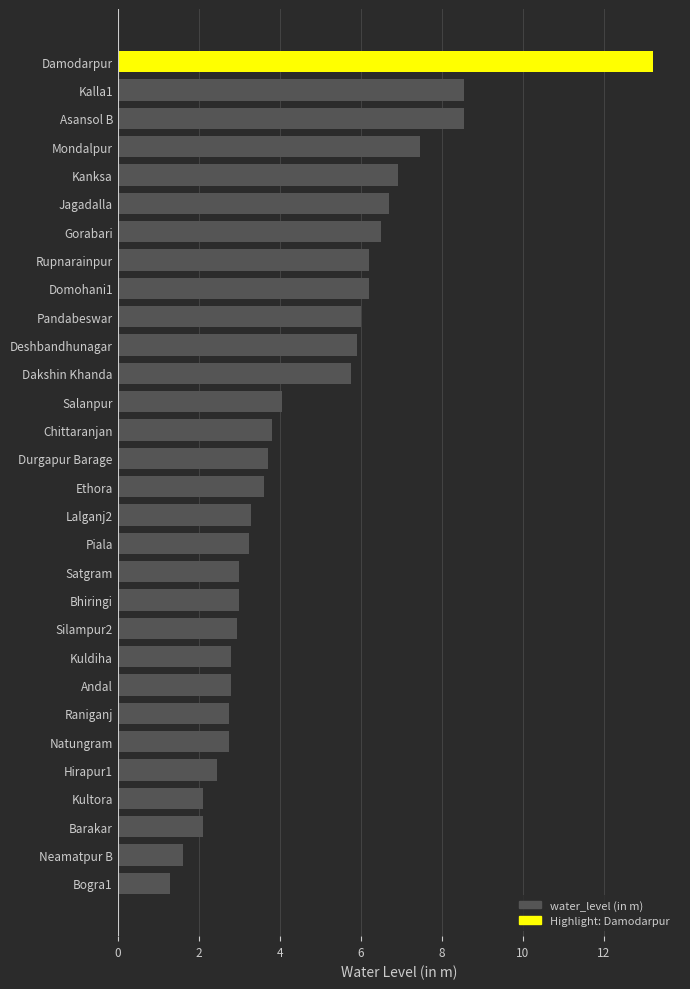

What is the smallest value displayed?

1.3